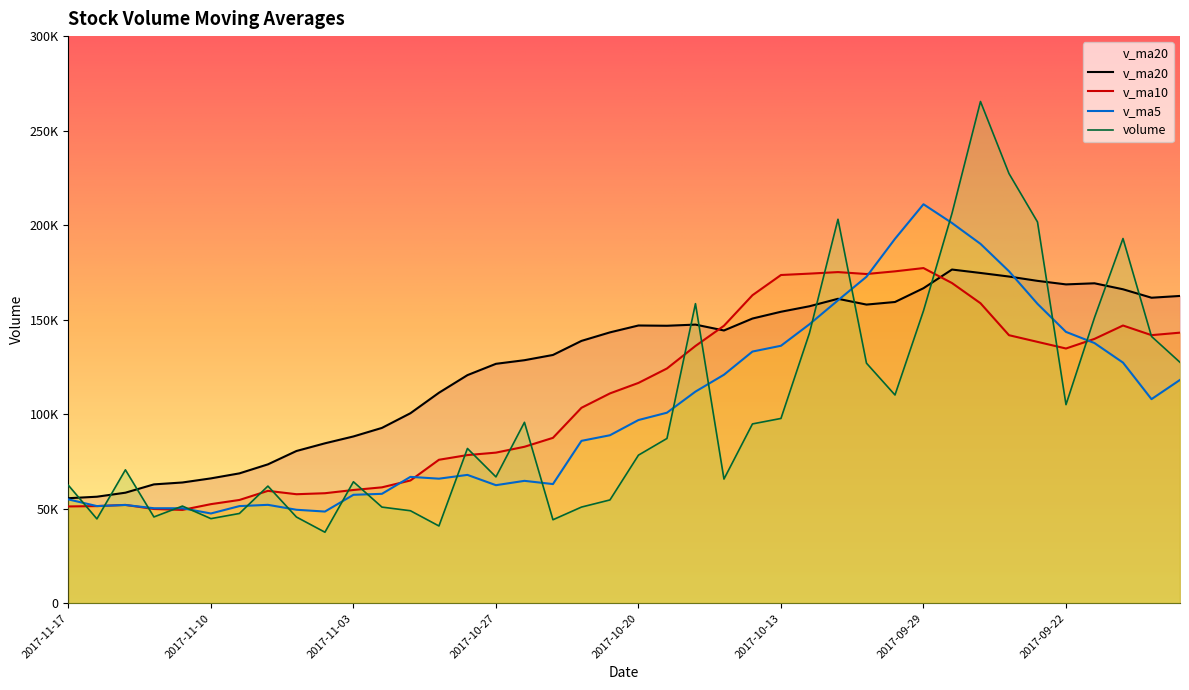

How many interior local peaks does the volume series have?

10